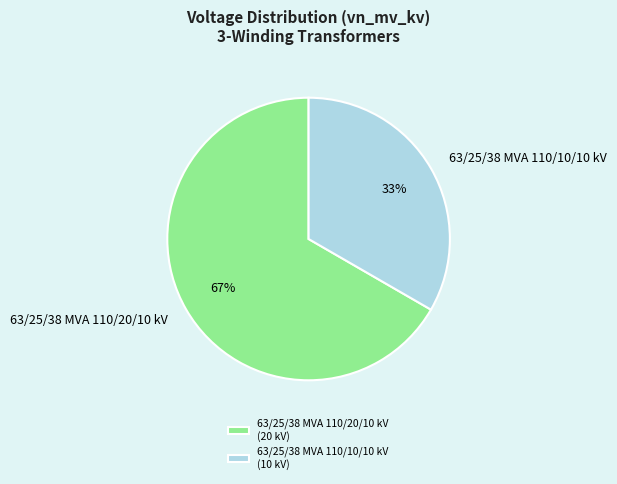

Between 63/25/38 MVA 110/20/10 kV and 63/25/38 MVA 110/10/10 kV, which is larger?

63/25/38 MVA 110/20/10 kV